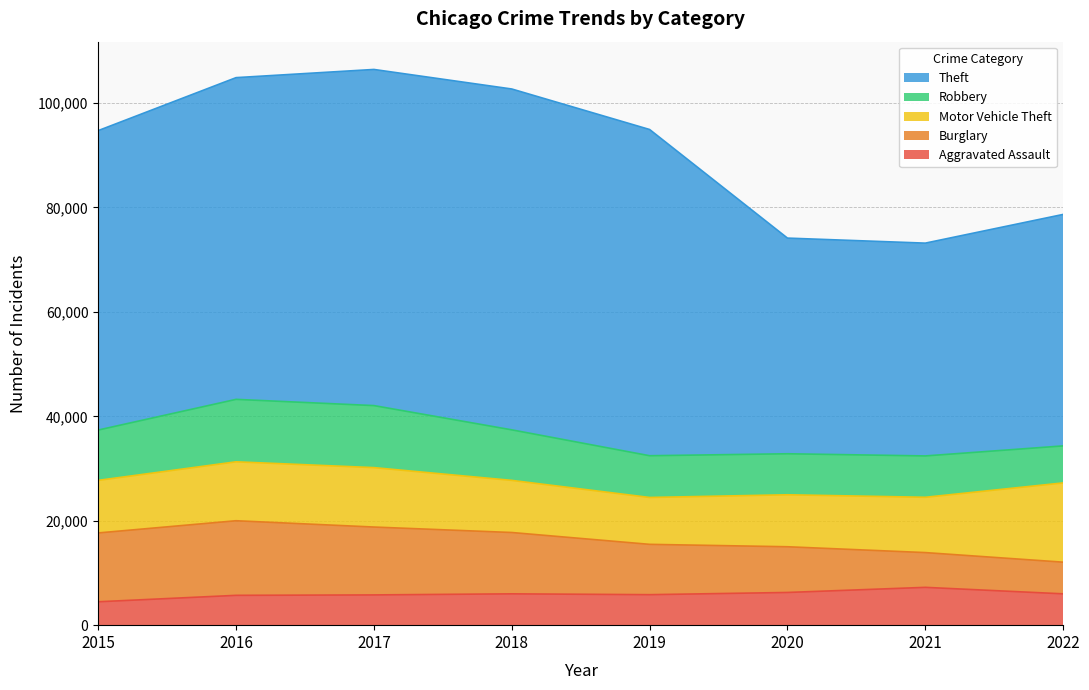

What is the average value of the Motor Vehicle Theft series?

10928